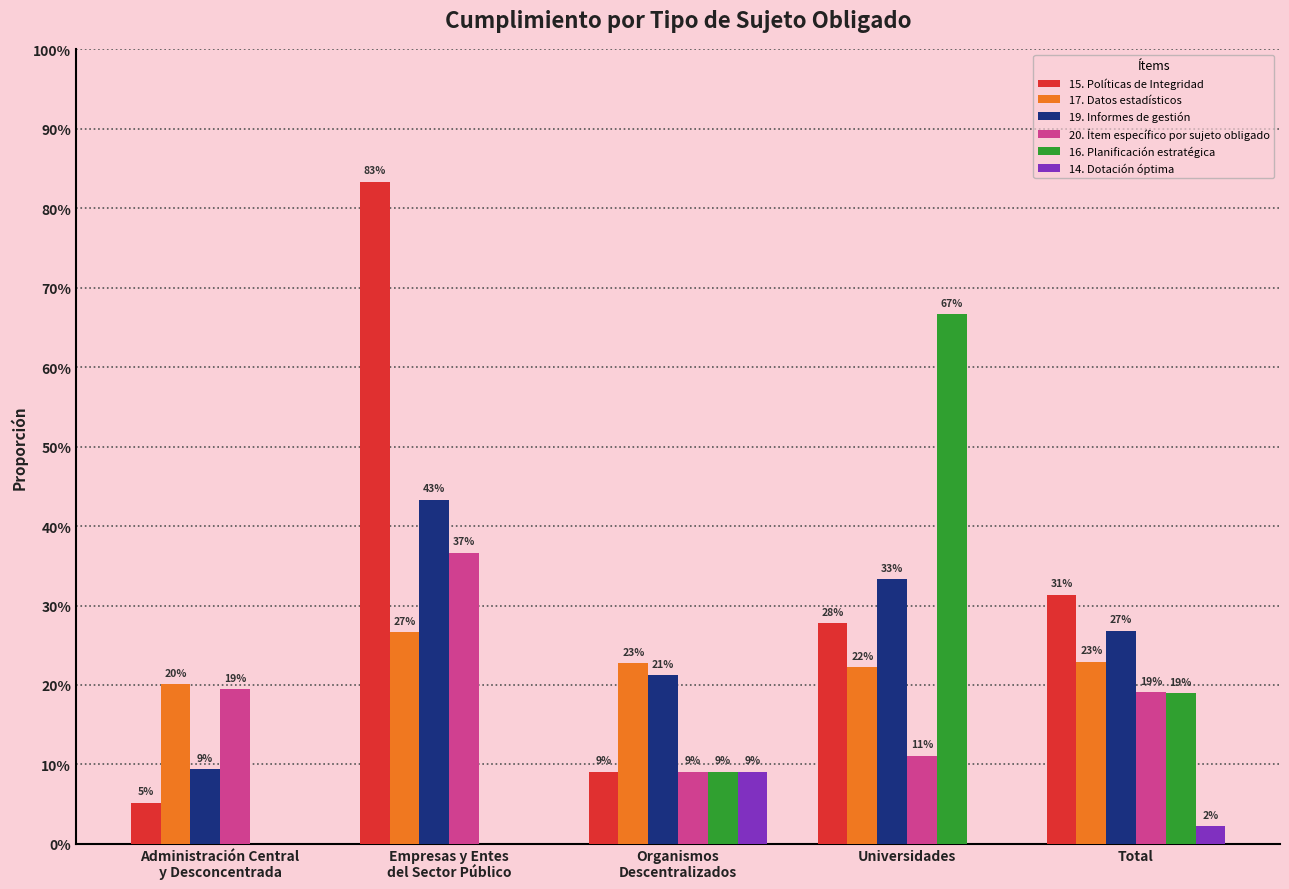

Are the bars grouped side by side (vs. stacked)?

Yes